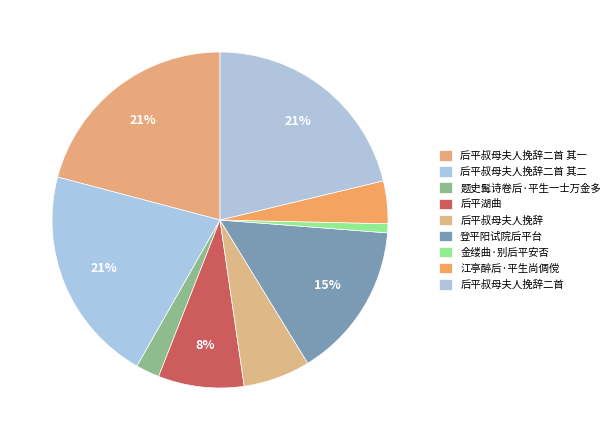

How many slices are in this pie chart?

9